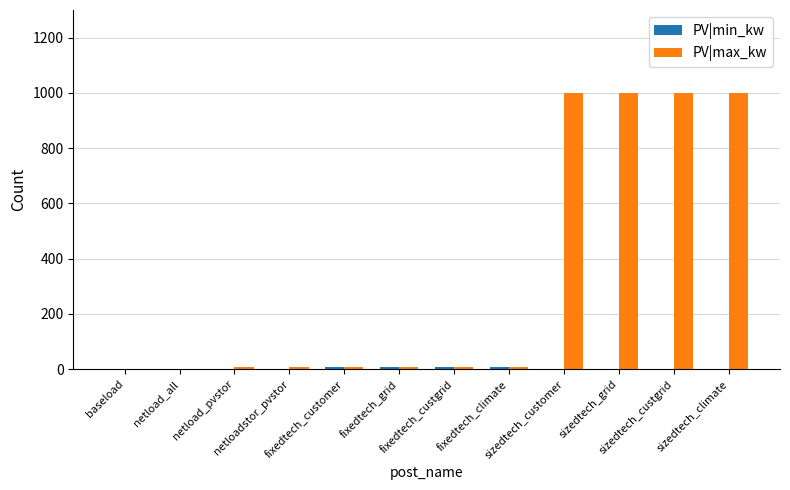

Which series has the largest total across all categories?

PV|max_kw